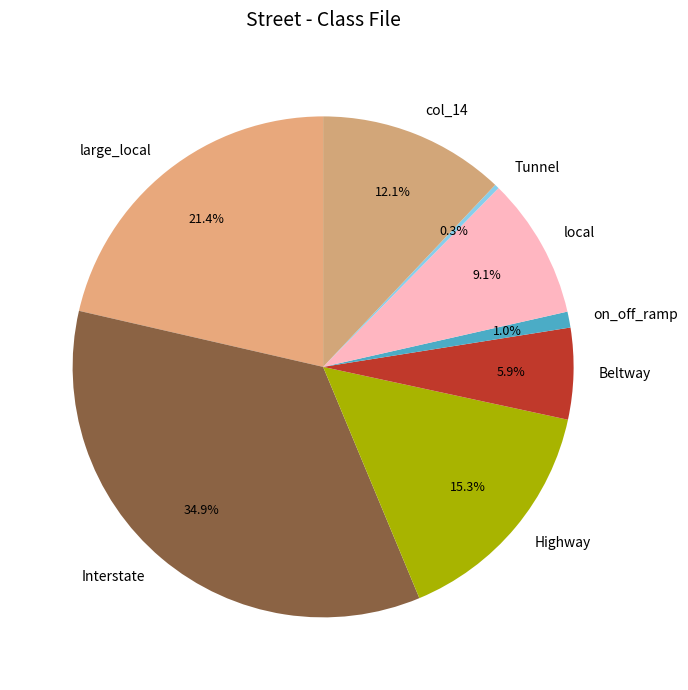

What is the largest slice in the pie chart?

Interstate